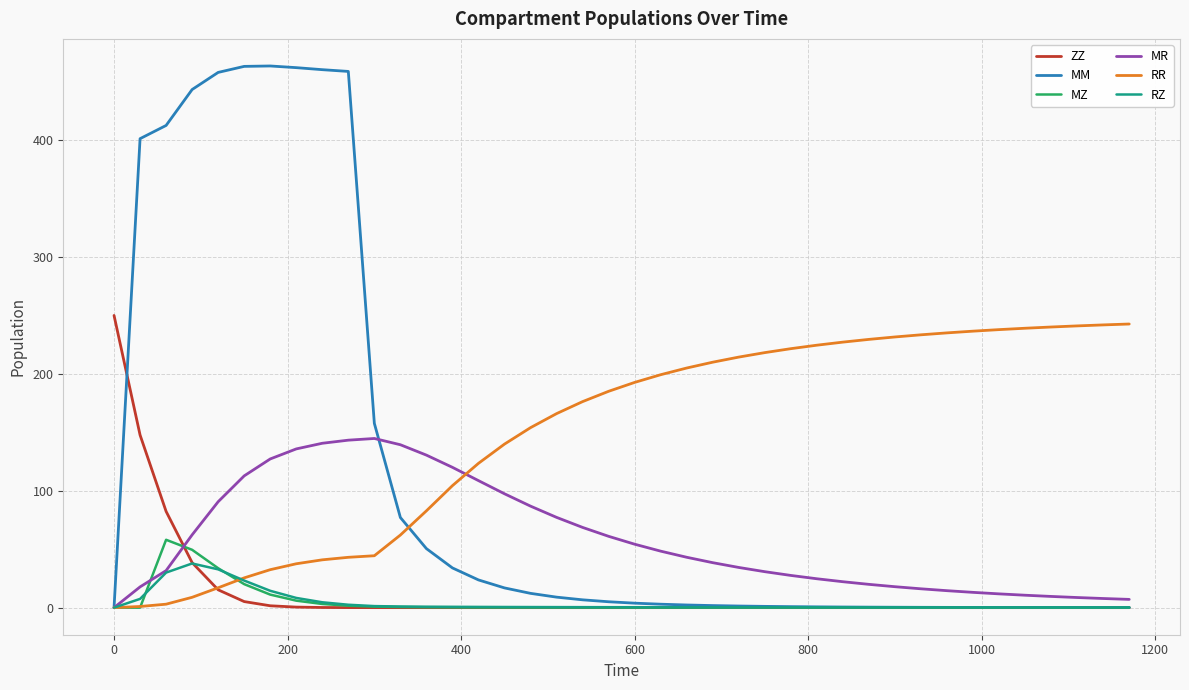

What is the maximum value shown in the chart?

463.5